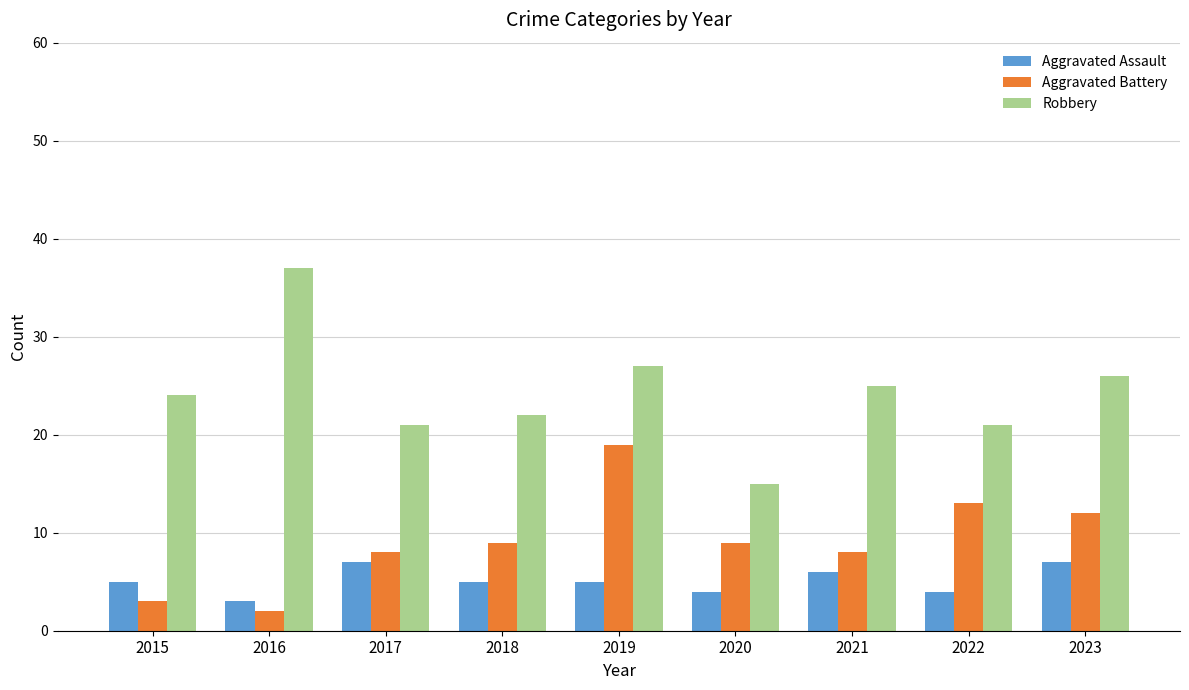

What is the lowest value of the Robbery series?

15